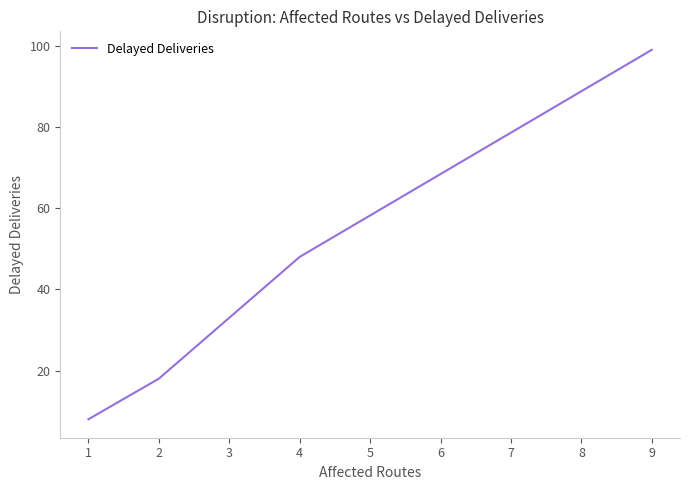

What is the ratio of the value at 9 to the value at 2?

5.5